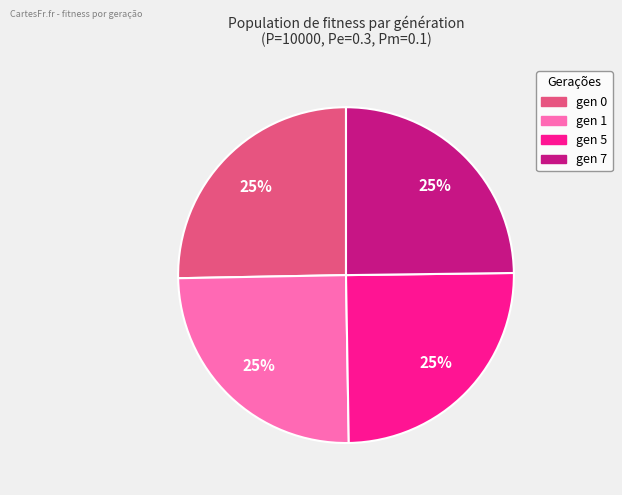

True or false: gen 5 accounts for 25% of the total.

True